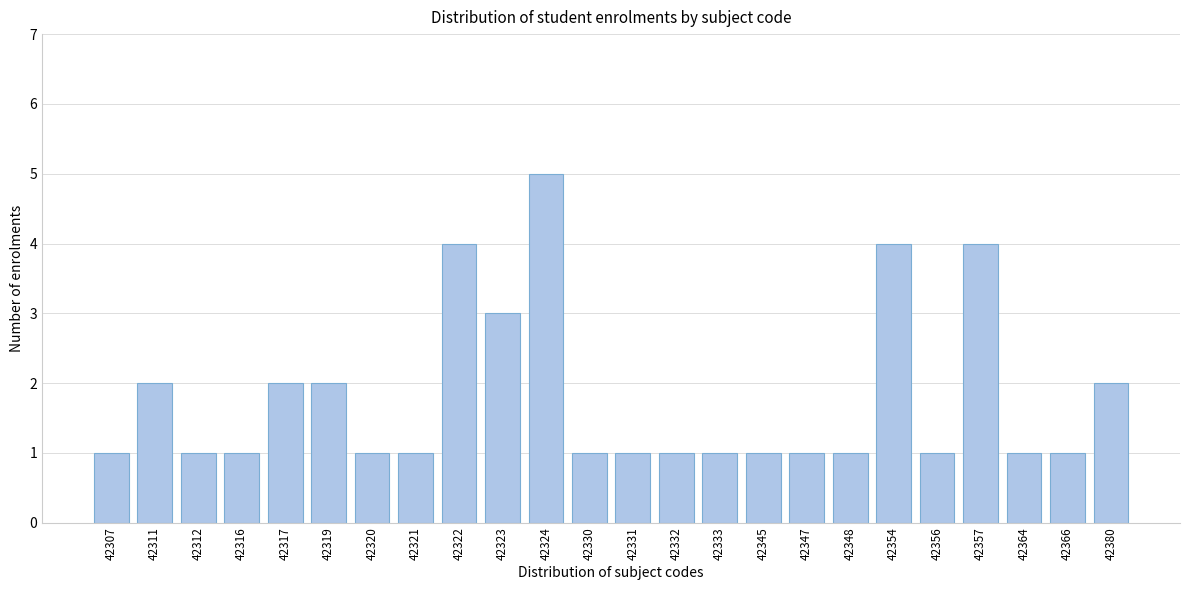

Reading left to right, list all the values displayed in this chart.

1	2	1	1	2	2	1	1	4	3	5	1	1	1	1	1	1	1	4	1	4	1	1	2